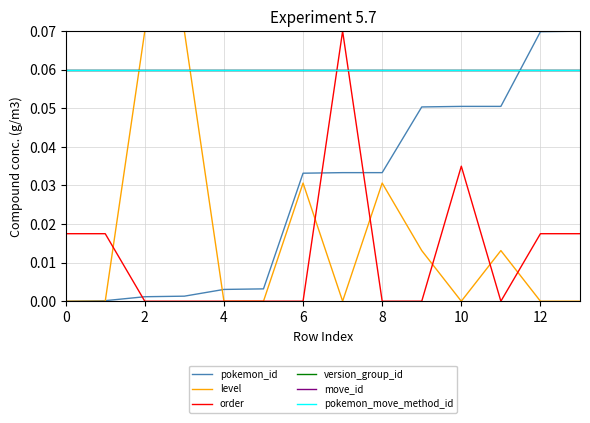

Which category has the lowest value in the order series?

2